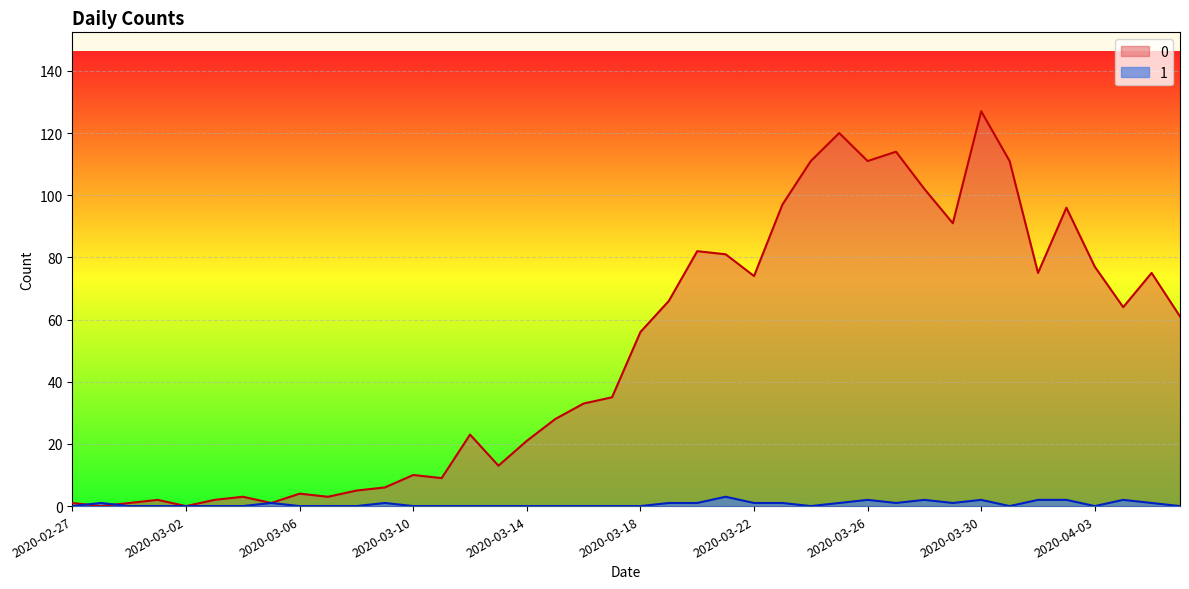

Which category has the lowest value across all series?

2020-02-28